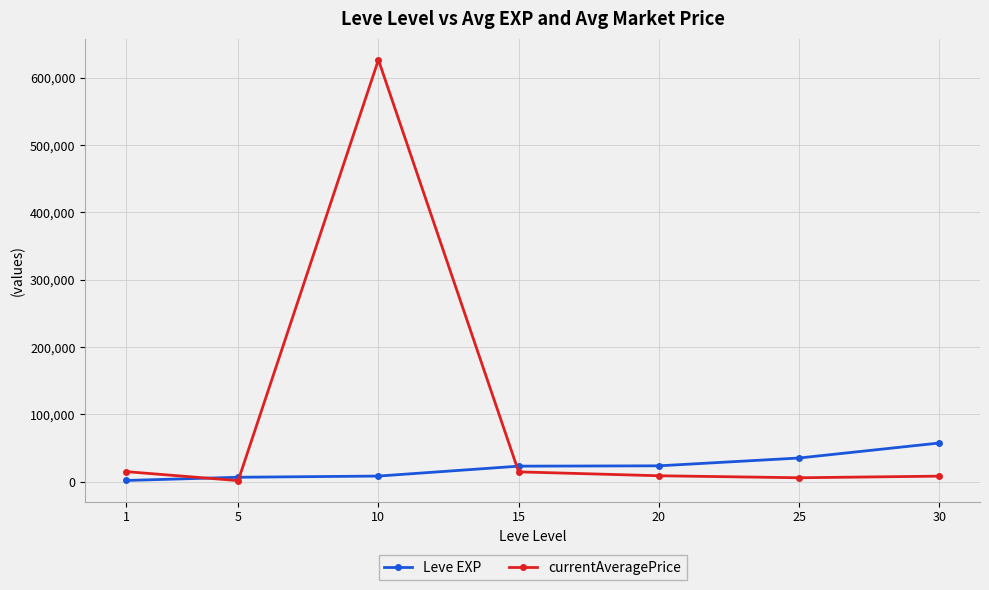

Is this an area chart (filled region under the line)?

No